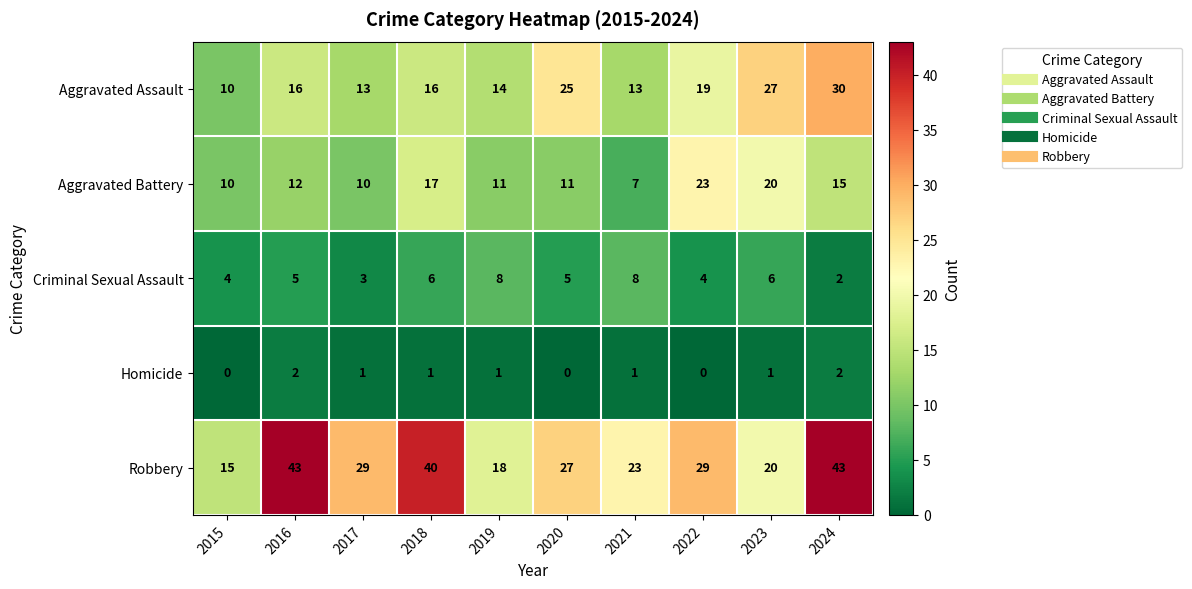

Which series has the largest total across all categories?

Robbery